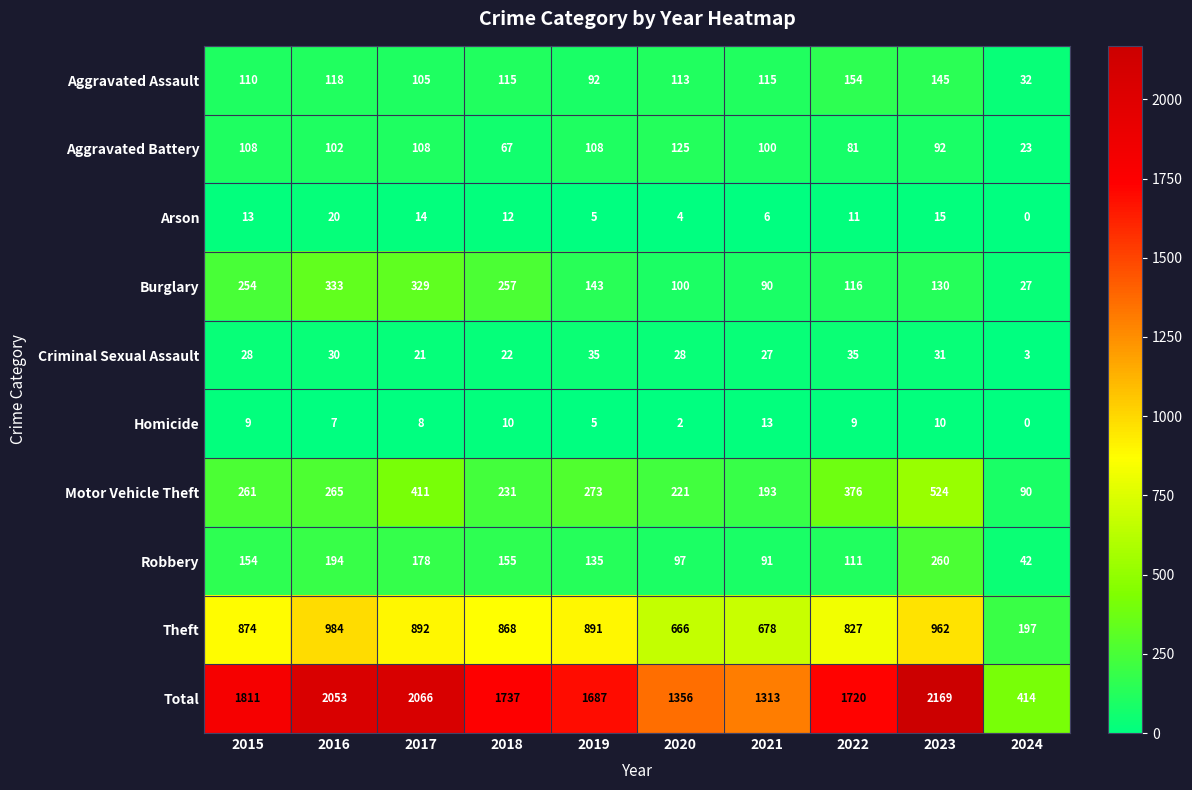

What is the maximum value for Homicide?

13